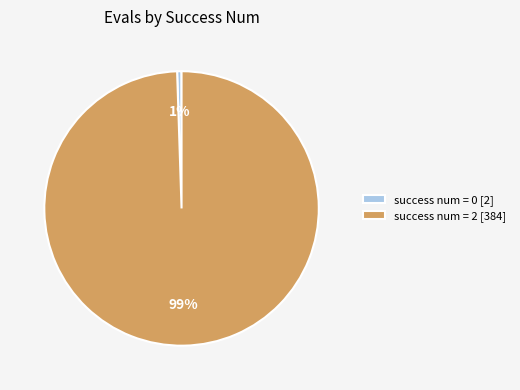

How many segments does this pie chart have?

2